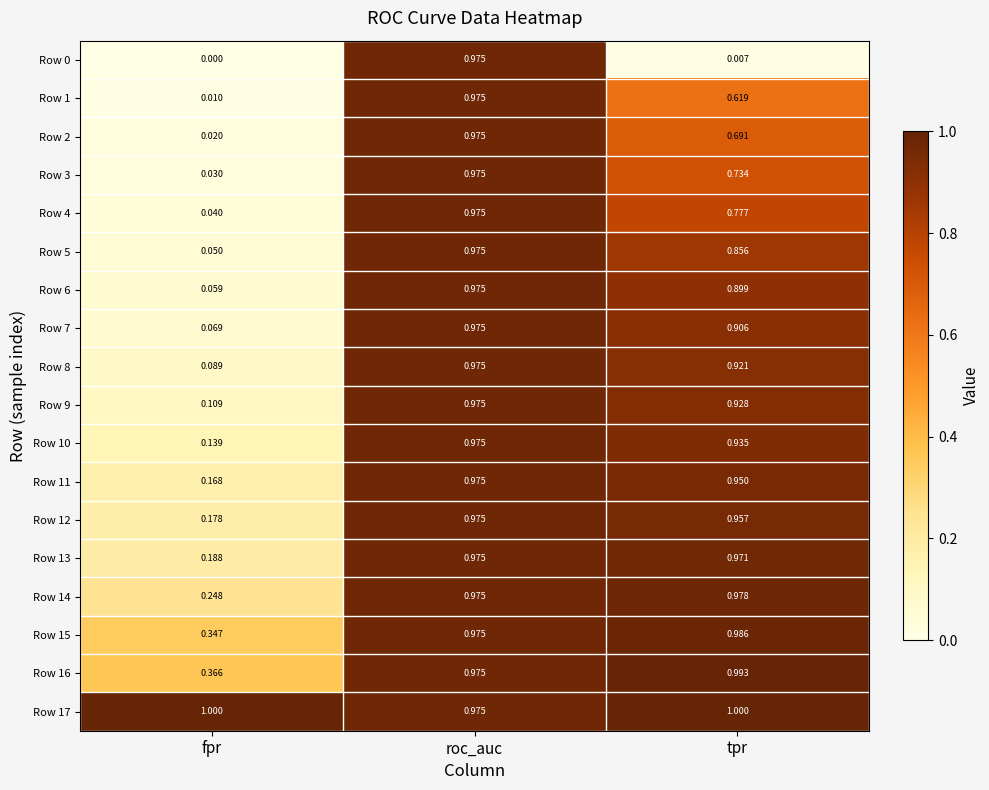

How many data points does each series have?

3